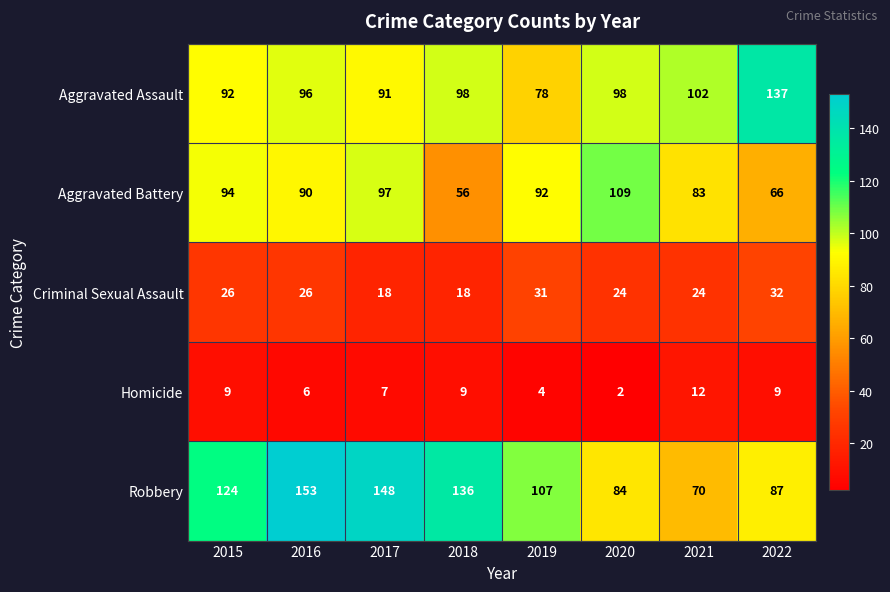

Is it true that Criminal Sexual Assault equals 31 at 2019?

True